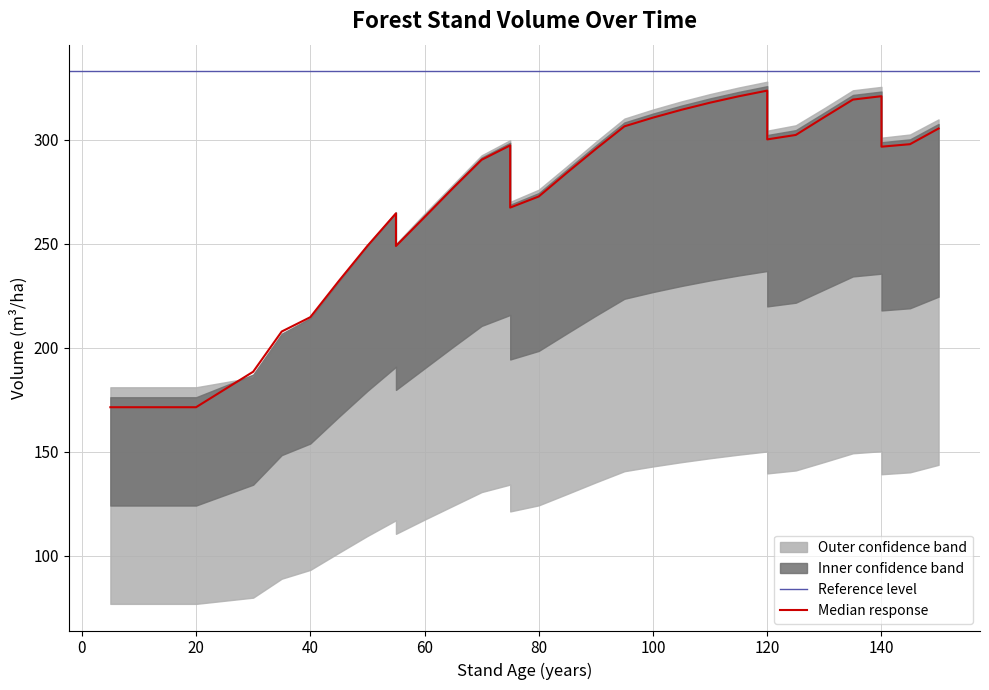

At which label does V_con_corteza first exceed 287?

70